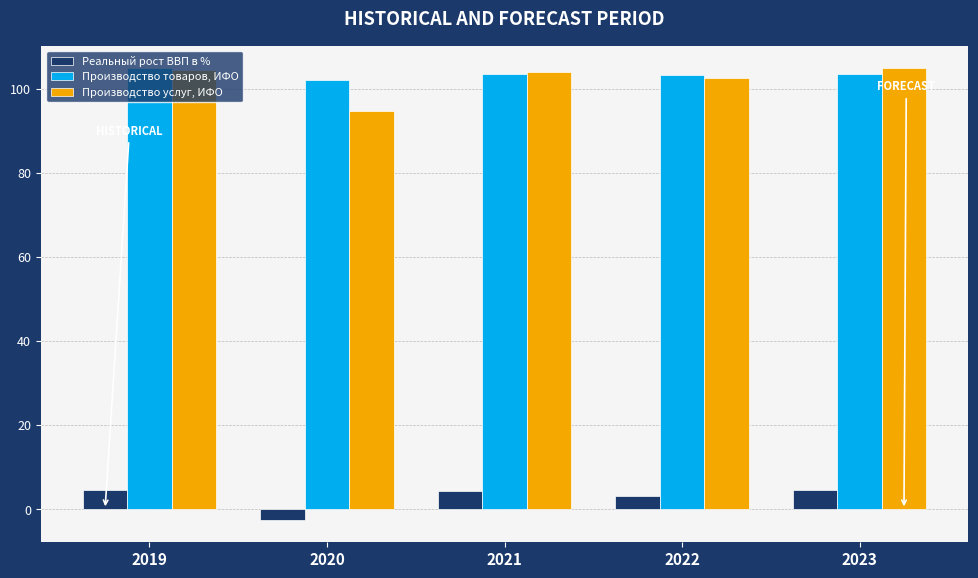

Which series changed the most between 2020 and 2021?

Производство услуг, ИФО